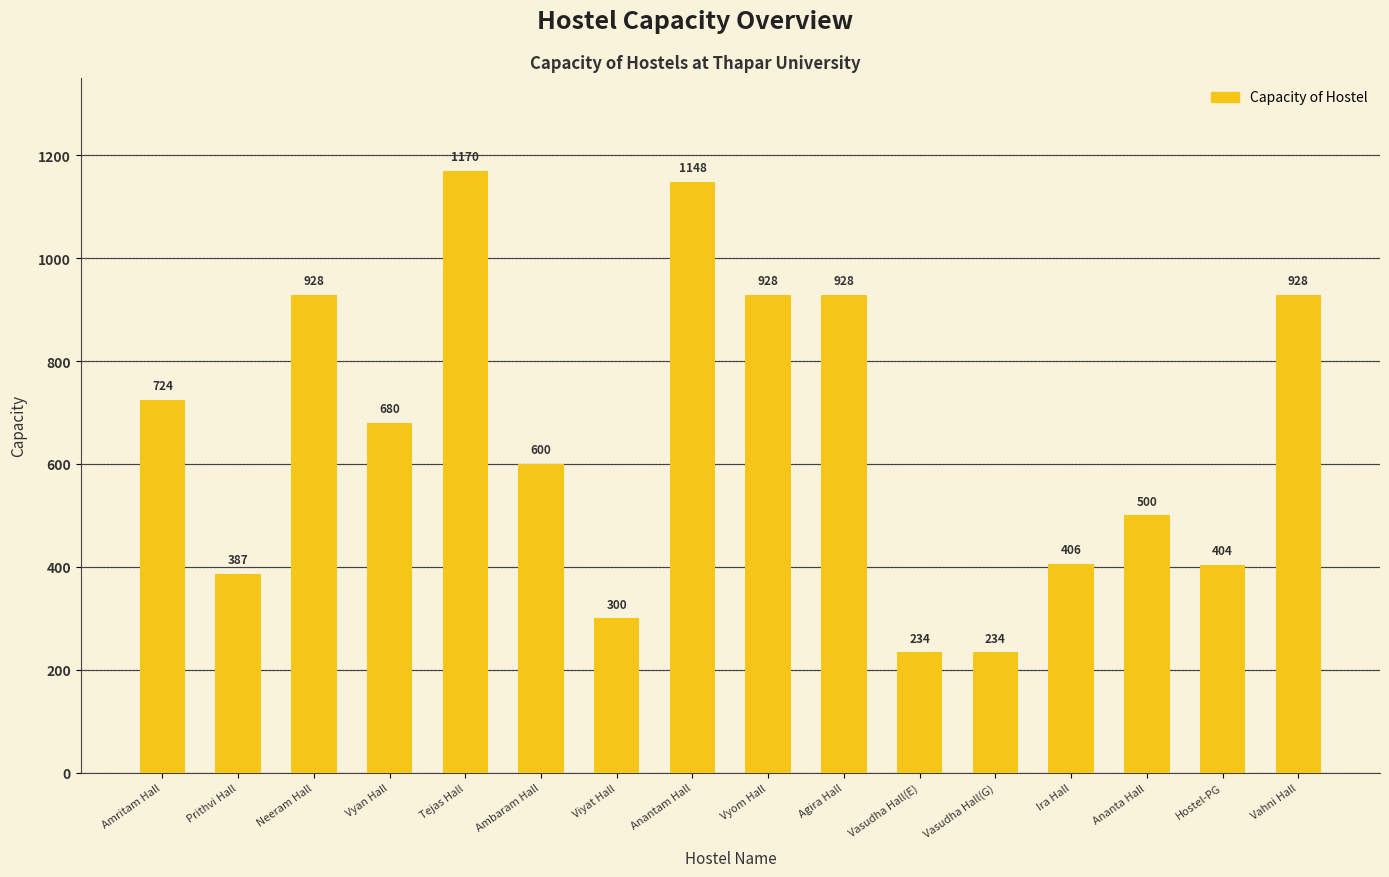

Reading left to right, extract all data points from this chart.

724	387	928	680	1170	600	300	1148	928	928	234	234	406	500	404	928